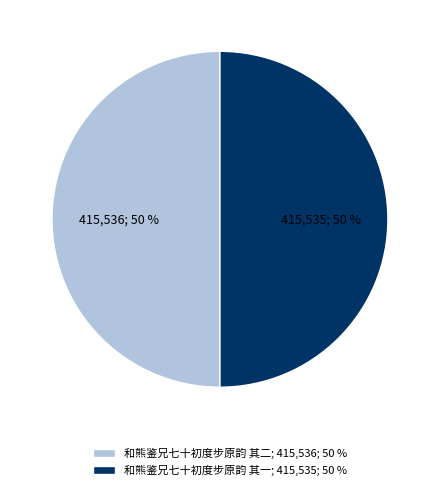

How many slices are in this pie chart?

2